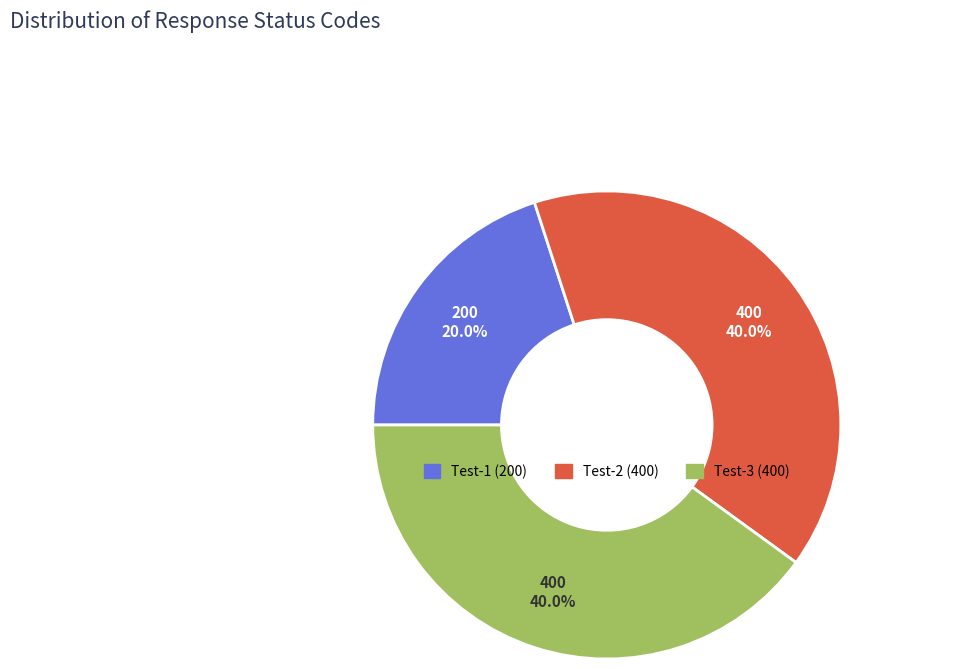

Which category has the smallest portion of the pie?

Test-1 (200)